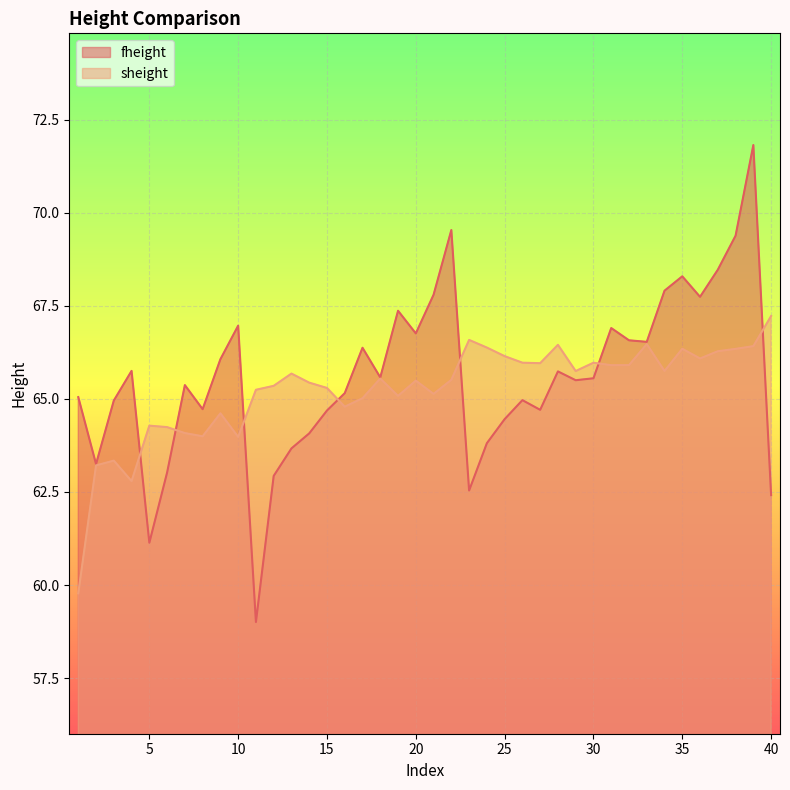

What is the difference between the maximum and minimum values in the sheight series?

7.4